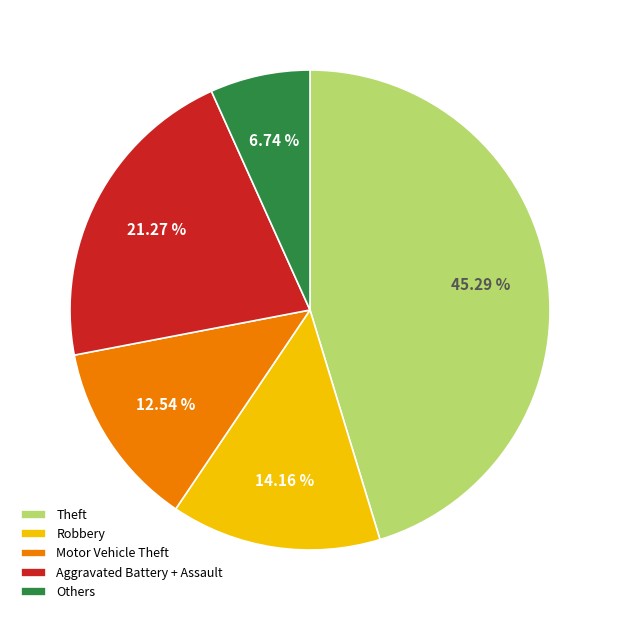

What is the smallest slice in the pie chart?

Others